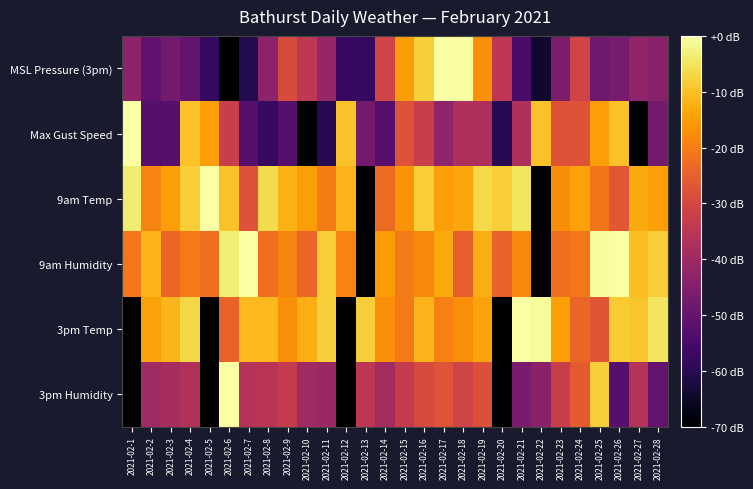

Reading left to right, transcribe all the data shown in this chart.

MSL Pressure (3pm): 2021-02-1=-43.0	2021-02-2=-50.9	2021-02-3=-47.3	2021-02-4=-50.1	2021-02-5=-58.1	2021-02-6=-70.0	2021-02-7=-60.5	2021-02-8=-43.0	2021-02-9=-29.0	2021-02-10=-34.2	2021-02-11=-41.4	2021-02-12=-57.3	2021-02-13=-58.1	2021-02-14=-31.0	2021-02-15=-15.1	2021-02-16=-8.0	2021-02-17=0.0	2021-02-18=-0.4	2021-02-19=-17.1	2021-02-20=-34.6	2021-02-21=-54.5	2021-02-22=-64.0	2021-02-23=-46.1	2021-02-24=-31.0	2021-02-25=-48.1	2021-02-26=-46.9	2021-02-27=-42.6	2021-02-28=-44.1
Max Gust Speed: 2021-02-1=0.0	2021-02-2=-52.5	2021-02-3=-52.5	2021-02-4=-10.0	2021-02-5=-15.0	2021-02-6=-32.5	2021-02-7=-52.5	2021-02-8=-57.5	2021-02-9=-52.5	2021-02-10=-70.0	2021-02-11=-60.0	2021-02-12=-10.0	2021-02-13=-47.5	2021-02-14=-52.5	2021-02-15=-27.5	2021-02-16=-32.5	2021-02-17=-42.5	2021-02-18=-37.5	2021-02-19=-37.5	2021-02-20=-60.0	2021-02-21=-37.5	2021-02-22=-10.0	2021-02-23=-27.5	2021-02-24=-27.5	2021-02-25=-15.0	2021-02-26=-10.0	2021-02-27=-70.0	2021-02-28=-47.5
9am Temp: 2021-02-1=-3.6	2021-02-2=-19.1	2021-02-3=-14.9	2021-02-4=-8.4	2021-02-5=0.0	2021-02-6=-10.0	2021-02-7=-27.9	2021-02-8=-6.5	2021-02-9=-12.3	2021-02-10=-14.9	2021-02-11=-20.1	2021-02-12=-11.7	2021-02-13=-70.0	2021-02-14=-23.0	2021-02-15=-16.5	2021-02-16=-8.4	2021-02-17=-14.9	2021-02-18=-13.9	2021-02-19=-6.8	2021-02-20=-8.4	2021-02-21=-5.2	2021-02-22=-70.0	2021-02-23=-17.5	2021-02-24=-14.3	2021-02-25=-21.1	2021-02-26=-26.6	2021-02-27=-13.3	2021-02-28=-14.9
9am Humidity: 2021-02-1=-21.0	2021-02-2=-11.9	2021-02-3=-23.8	2021-02-4=-20.3	2021-02-5=-22.4	2021-02-6=-3.5	2021-02-7=0.0	2021-02-8=-22.4	2021-02-9=-18.9	2021-02-10=-23.8	2021-02-11=-8.4	2021-02-12=-18.9	2021-02-13=-70.0	2021-02-14=-15.4	2021-02-15=-20.3	2021-02-16=-18.2	2021-02-17=-13.3	2021-02-18=-25.2	2021-02-19=-12.6	2021-02-20=-24.5	2021-02-21=-18.2	2021-02-22=-70.0	2021-02-23=-22.4	2021-02-24=-21.0	2021-02-25=-0.7	2021-02-26=0.0	2021-02-27=-10.5	2021-02-28=-8.4
3pm Temp: 2021-02-1=-70.0	2021-02-2=-14.5	2021-02-3=-11.7	2021-02-4=-7.0	2021-02-5=-70.0	2021-02-6=-24.5	2021-02-7=-11.2	2021-02-8=-11.2	2021-02-9=-17.5	2021-02-10=-12.8	2021-02-11=-8.2	2021-02-12=-70.0	2021-02-13=-8.2	2021-02-14=-17.5	2021-02-15=-20.3	2021-02-16=-11.7	2021-02-17=-19.6	2021-02-18=-17.5	2021-02-19=-14.0	2021-02-20=-70.0	2021-02-21=0.0	2021-02-22=-0.9	2021-02-23=-14.9	2021-02-24=-24.0	2021-02-25=-26.8	2021-02-26=-8.6	2021-02-27=-9.3	2021-02-28=-4.7
3pm Humidity: 2021-02-1=-70.0	2021-02-2=-39.8	2021-02-3=-38.3	2021-02-4=-36.8	2021-02-5=-70.0	2021-02-6=0.0	2021-02-7=-36.1	2021-02-8=-35.4	2021-02-9=-33.2	2021-02-10=-39.8	2021-02-11=-40.5	2021-02-12=-70.0	2021-02-13=-34.6	2021-02-14=-39.1	2021-02-15=-33.2	2021-02-16=-29.5	2021-02-17=-27.3	2021-02-18=-30.9	2021-02-19=-28.0	2021-02-20=-70.0	2021-02-21=-46.4	2021-02-22=-43.5	2021-02-23=-32.4	2021-02-24=-25.8	2021-02-25=-8.1	2021-02-26=-52.3	2021-02-27=-36.1	2021-02-28=-50.1